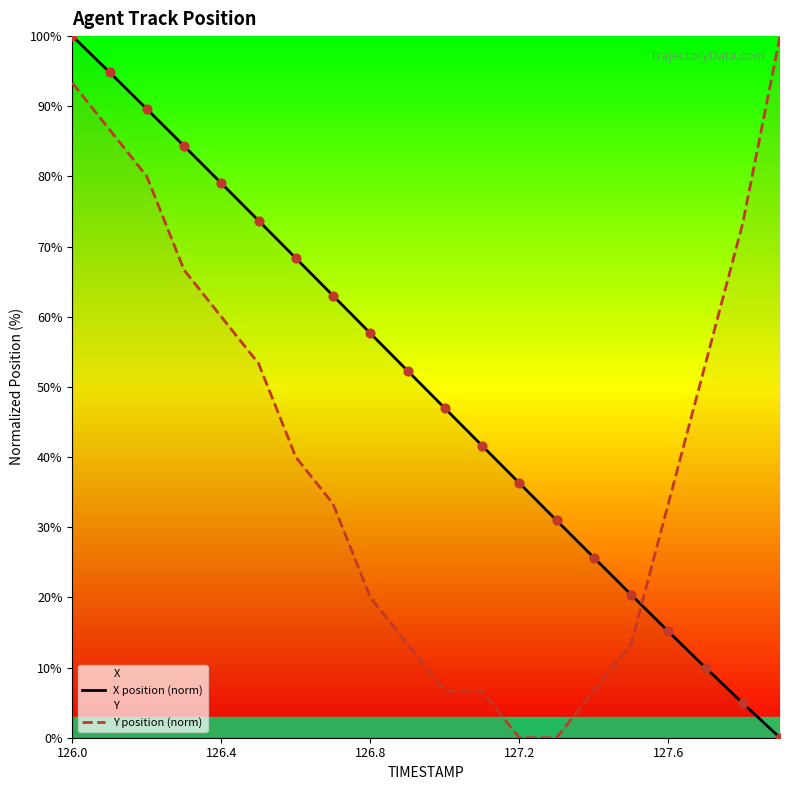

Which series contains the lowest Y value?

X position (norm)